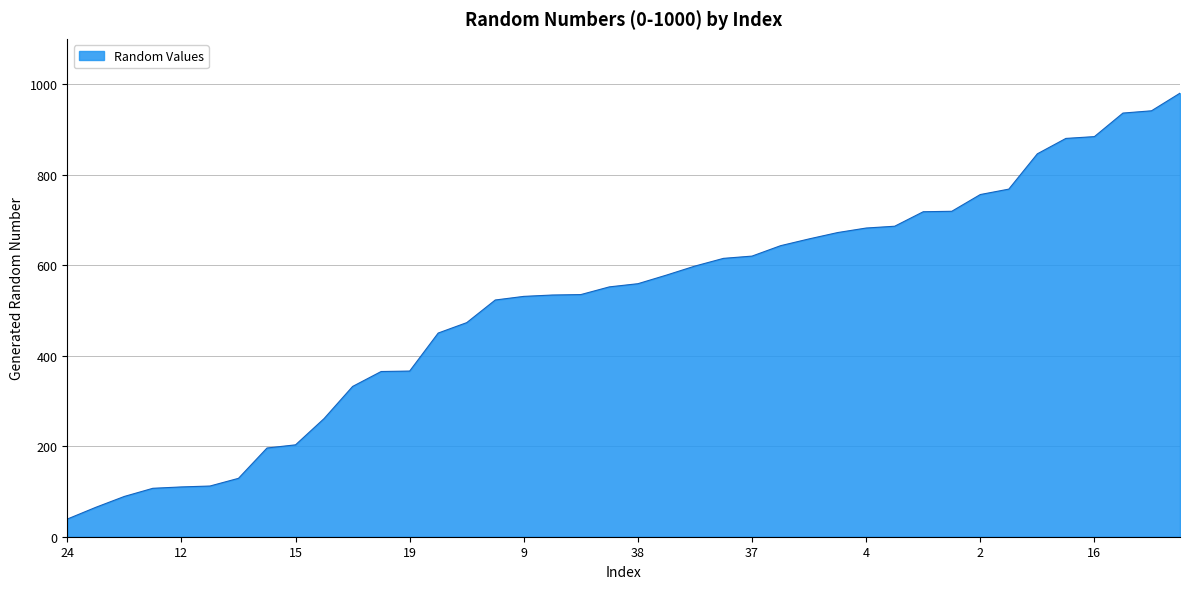

What is the maximum value shown in the chart?

980